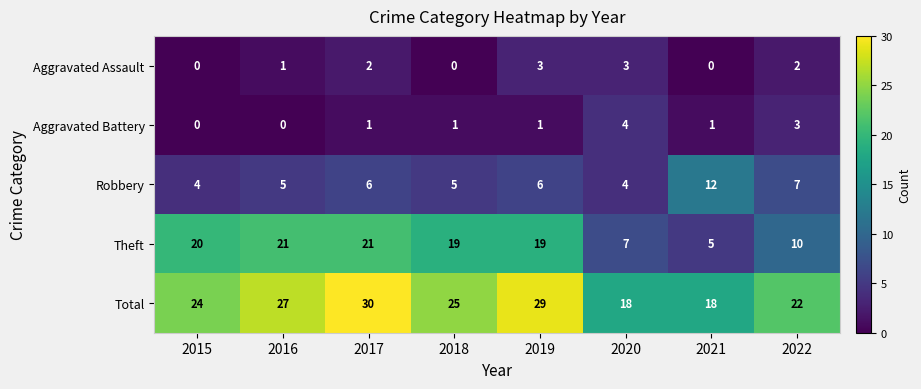

How many distinct data groups are displayed?

5